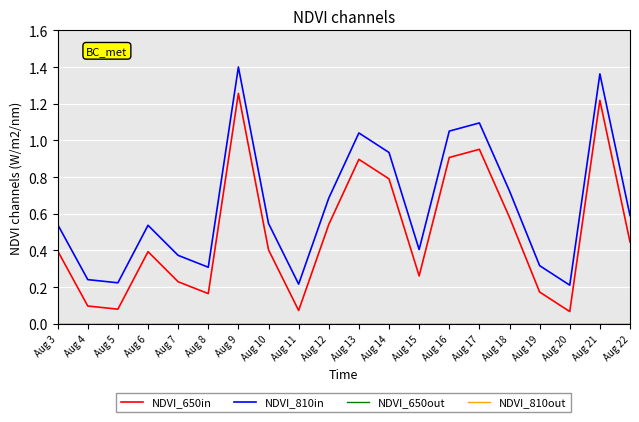

Which series has the largest total across all categories?

NDVI_810in